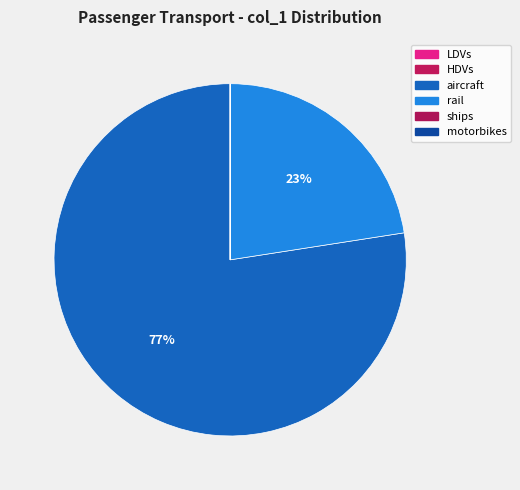

True or false: HDVs accounts for 0% of the total.

True